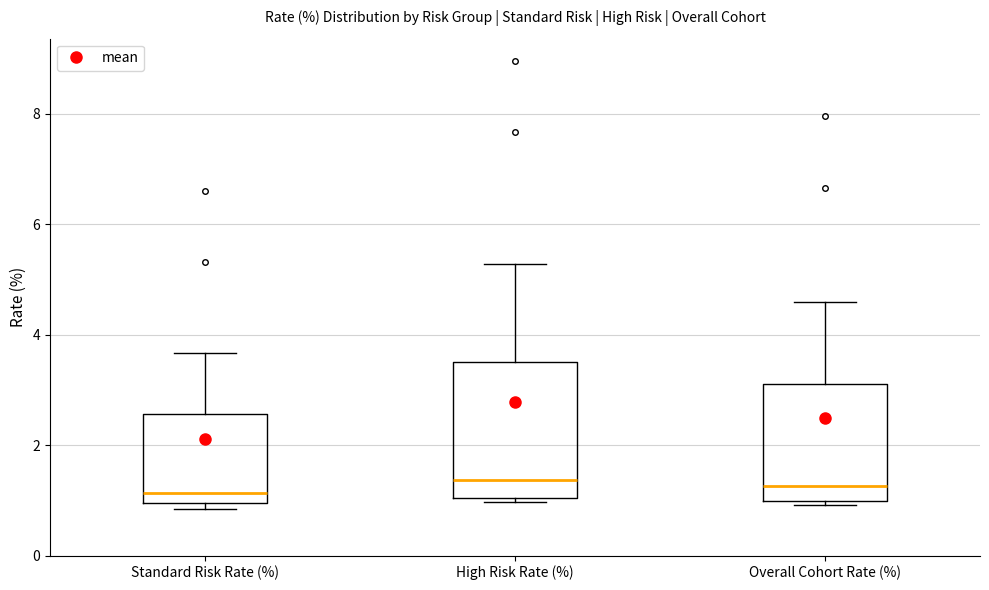

Reading left to right, read every box against the y-axis: the position of its median line, the range the box covers, and the ends of its whiskers. The values are not printed on the chart, so give them approximately, as read against the axis.

Standard Risk Rate (%): median 1.2, box 1.0 to 2.6, whiskers 0.8 to 3.6
High Risk Rate (%): median 1.4, box 1.0 to 3.6, whiskers 1.0 (just below the box's lower edge) to 5.2
Overall Cohort Rate (%): median 1.2, box 1.0 to 3.2, whiskers 1.0 (just below the box's lower edge) to 4.6